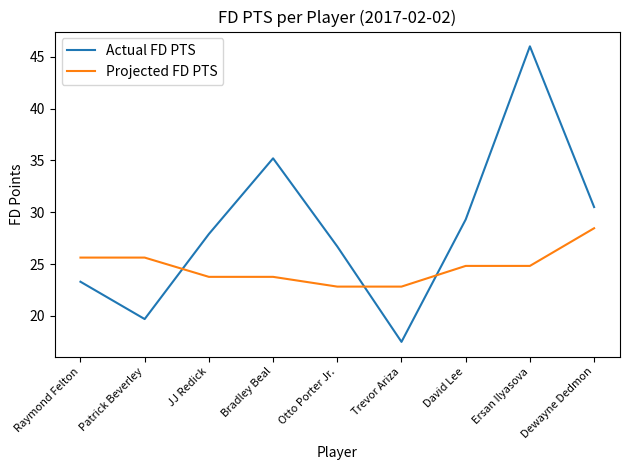

At how many categories does at least one series exceed 41?

1